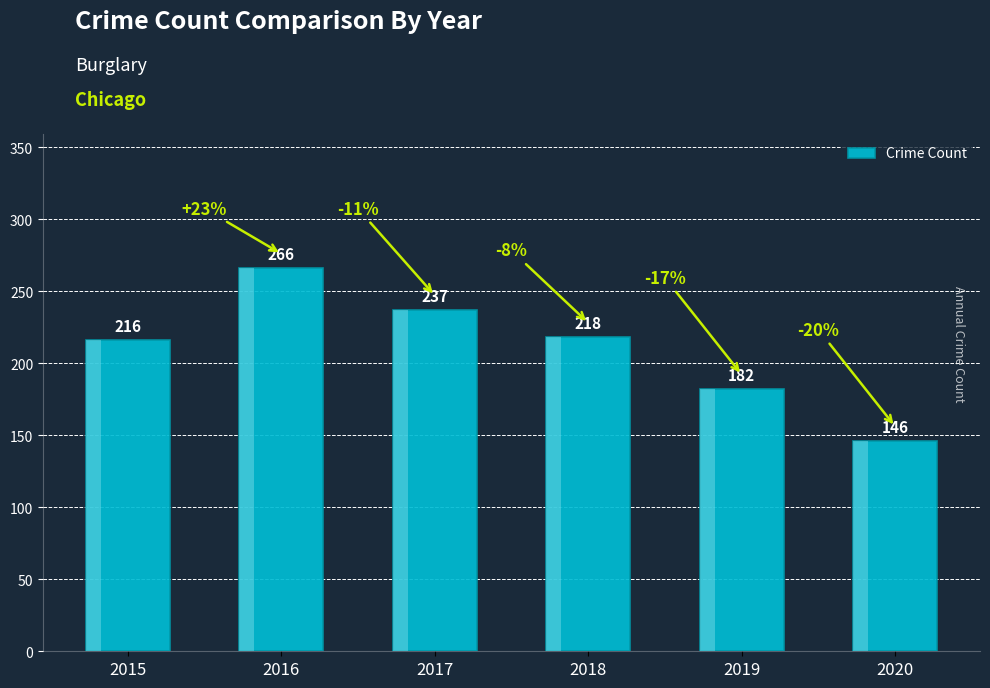

How many bars are there in total?

6